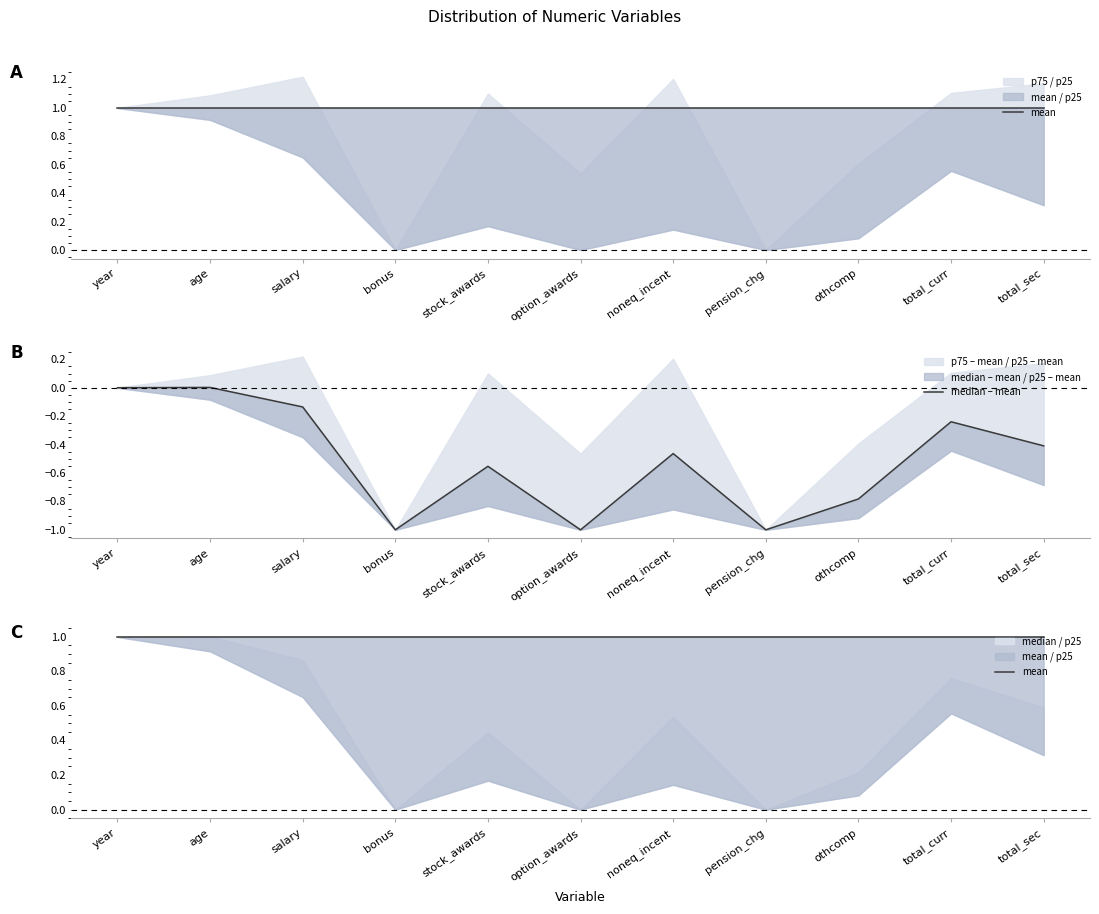

What is the value of the mean point at the 3rd from the left?

1.0